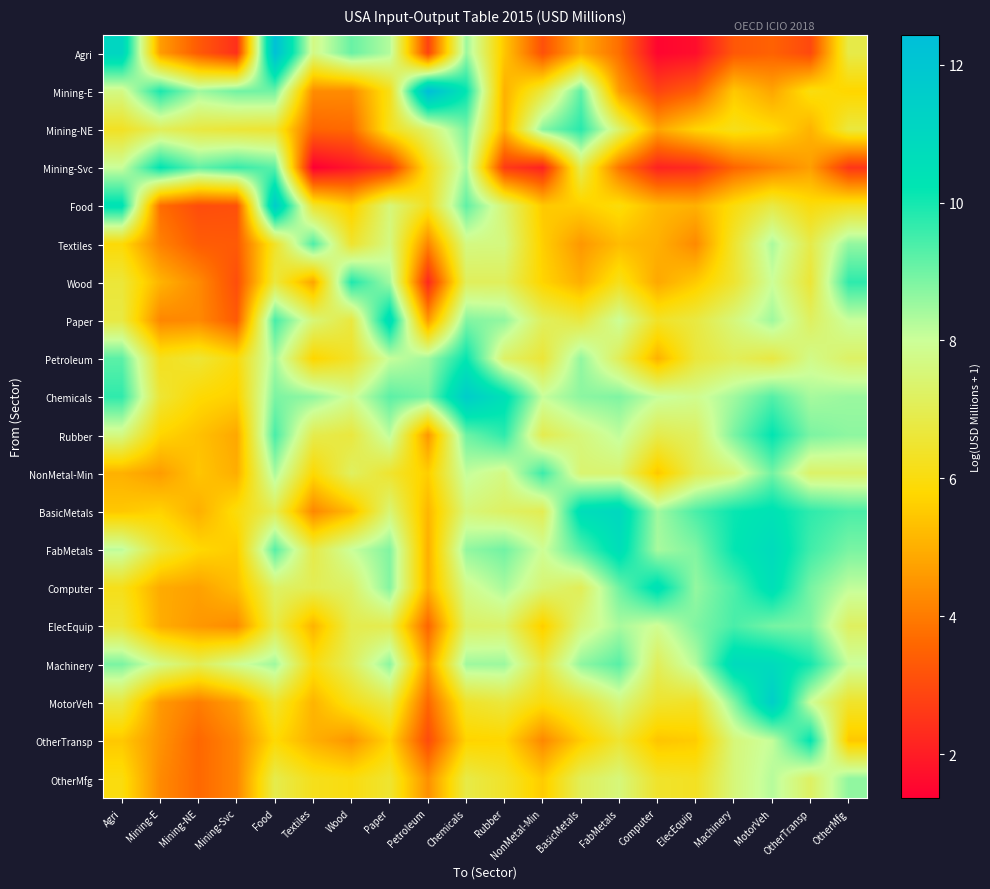

What is the minimum value shown in the chart?

1.4